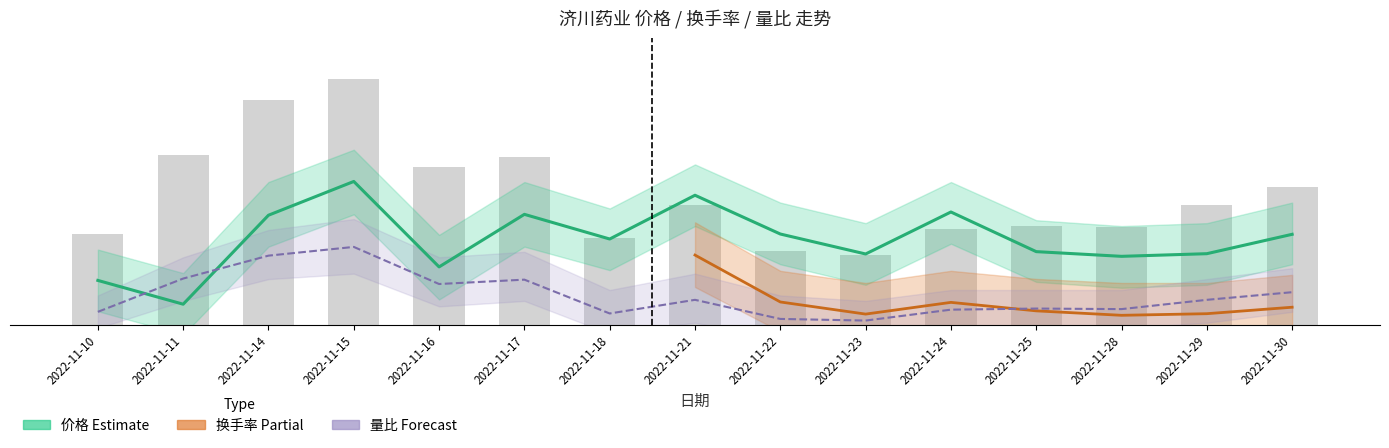

Where does the 价格 series first go above 2?

2022-11-14